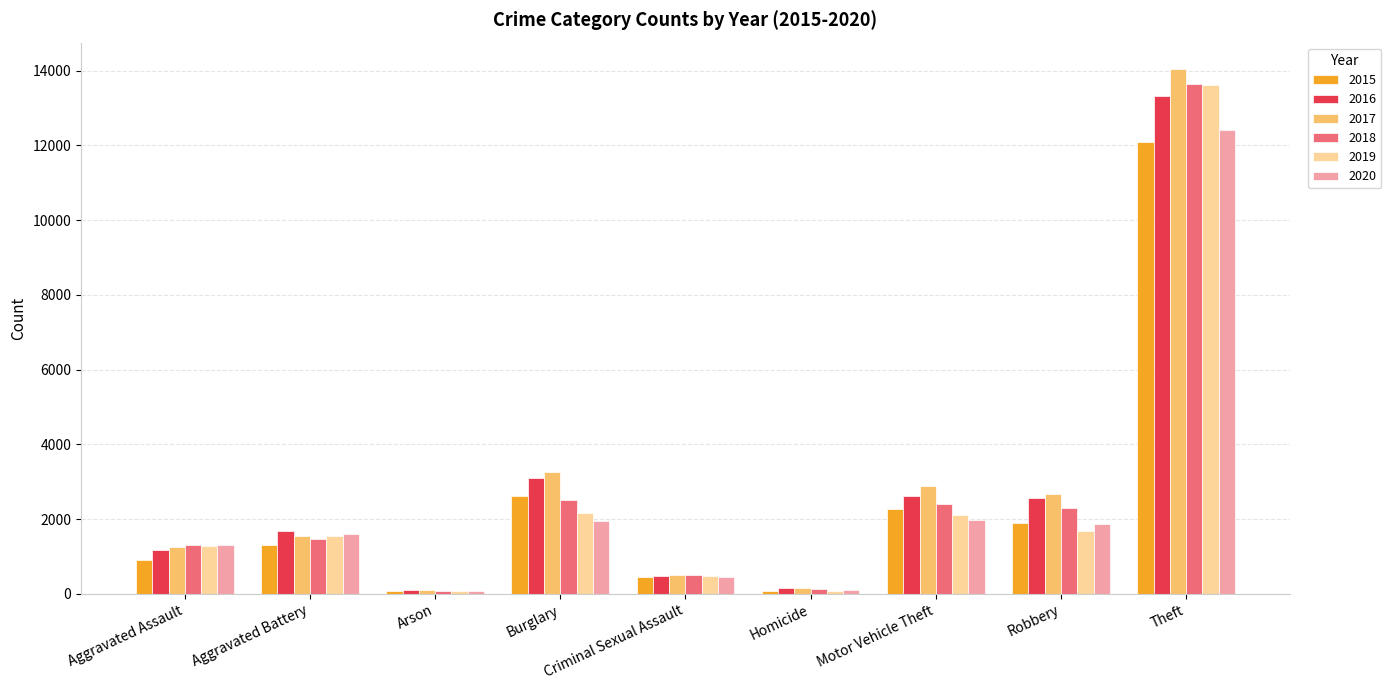

Count the number of data series in this chart.

6